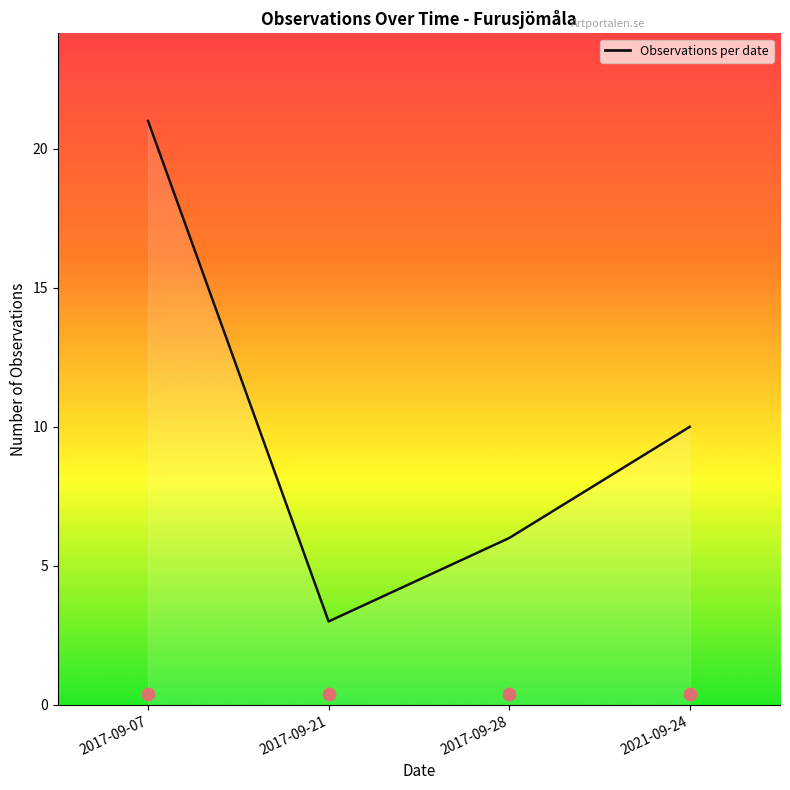

Which has a higher value, 2017-09-21 or 2017-09-07?

2017-09-07